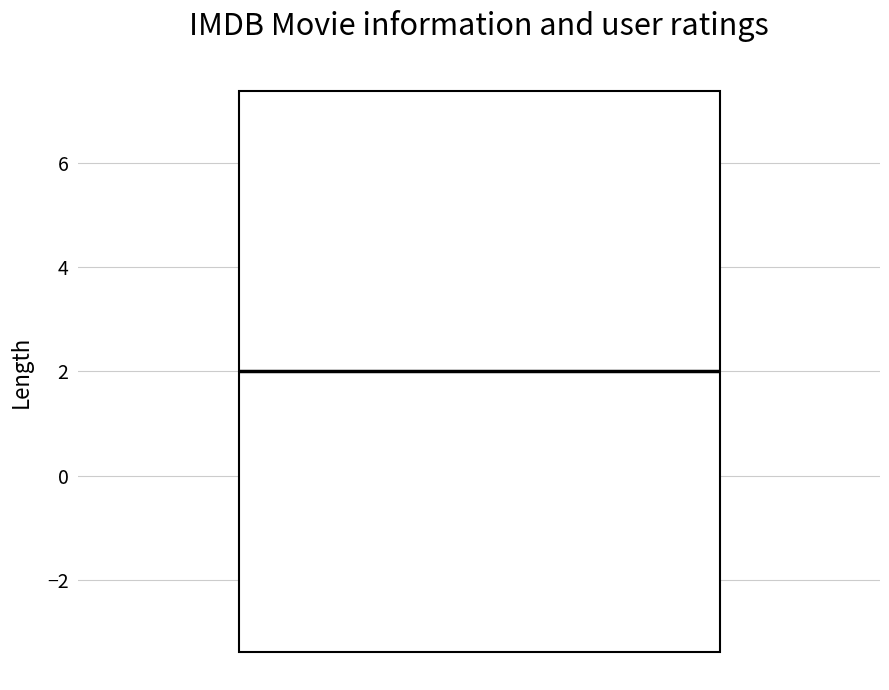

Read this box plot against the y-axis: the position of the median line, the range covered by the box, and the ends of both whiskers. The values are not printed on the chart, so give them approximately, as read against the axis.

median 2.0, box -3.4 to 7.4, whiskers -3.4 to 7.4